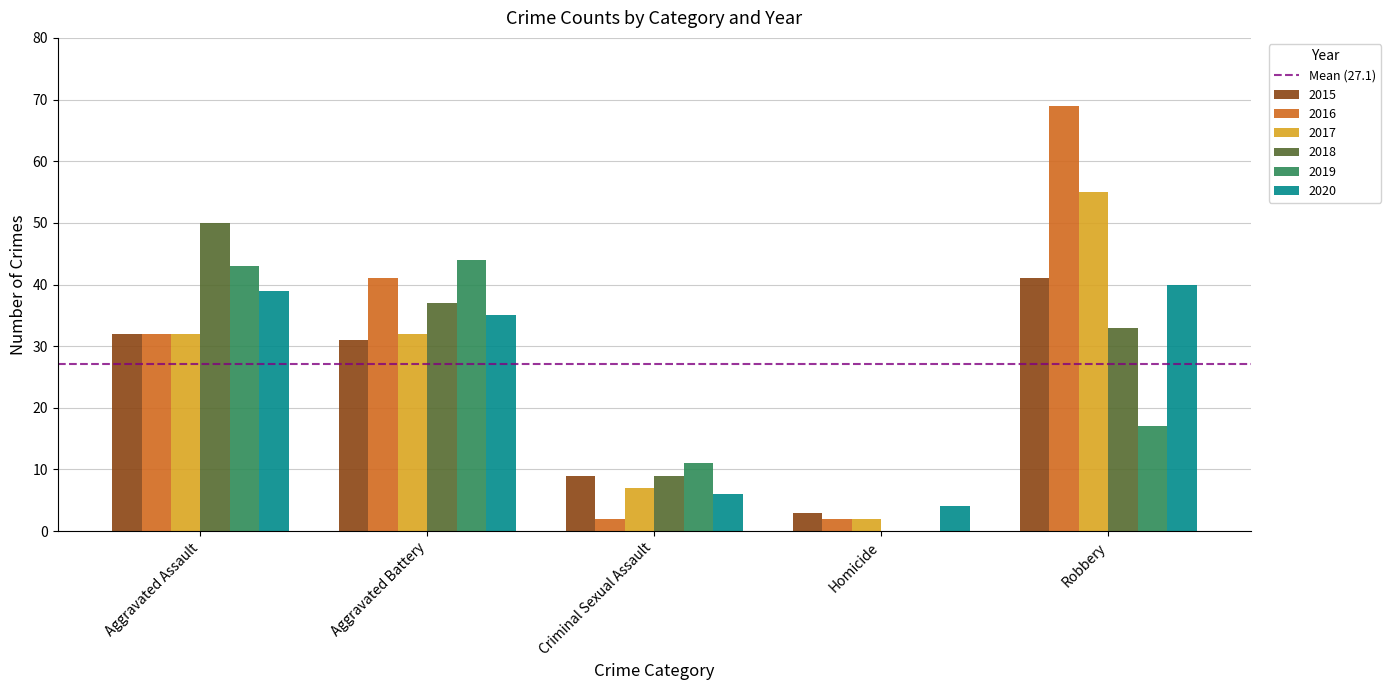

At which label is 2018 closest to 25?

Robbery